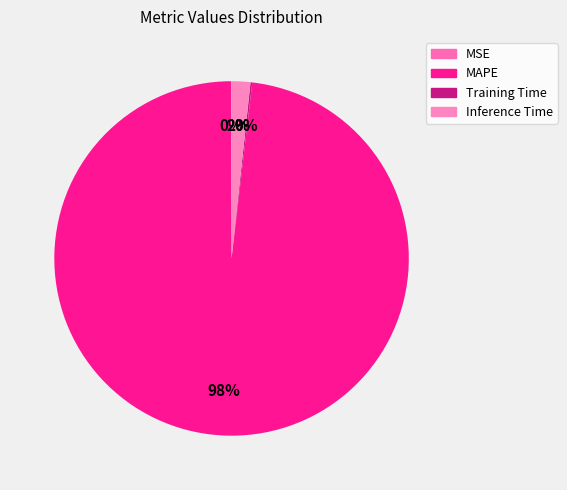

What is the majority slice?

MAPE